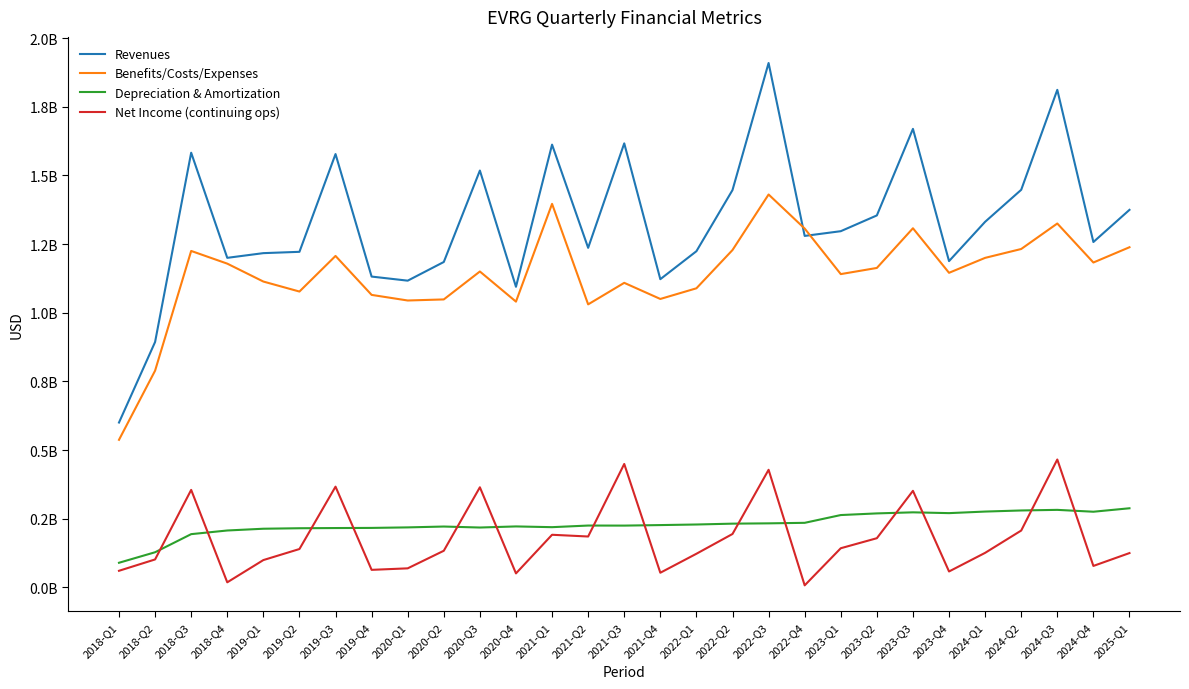

True or false: Depreciation & Amortization and Benefits/Costs/Expenses intersect in this chart.

False